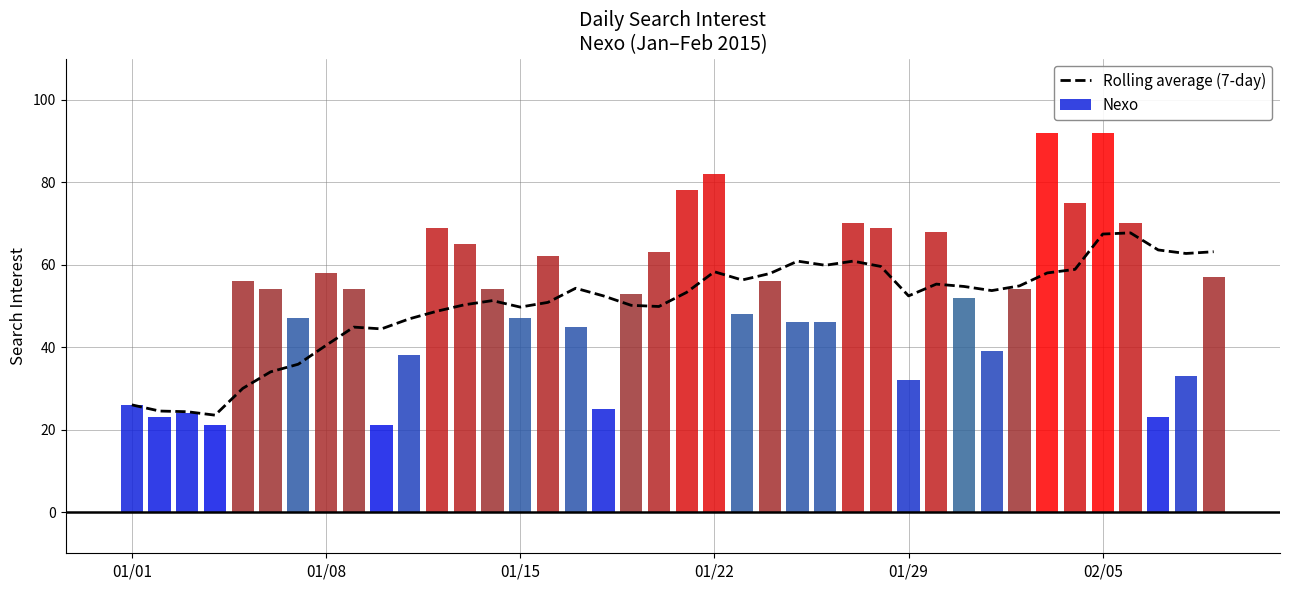

How many data points does each series have?

40